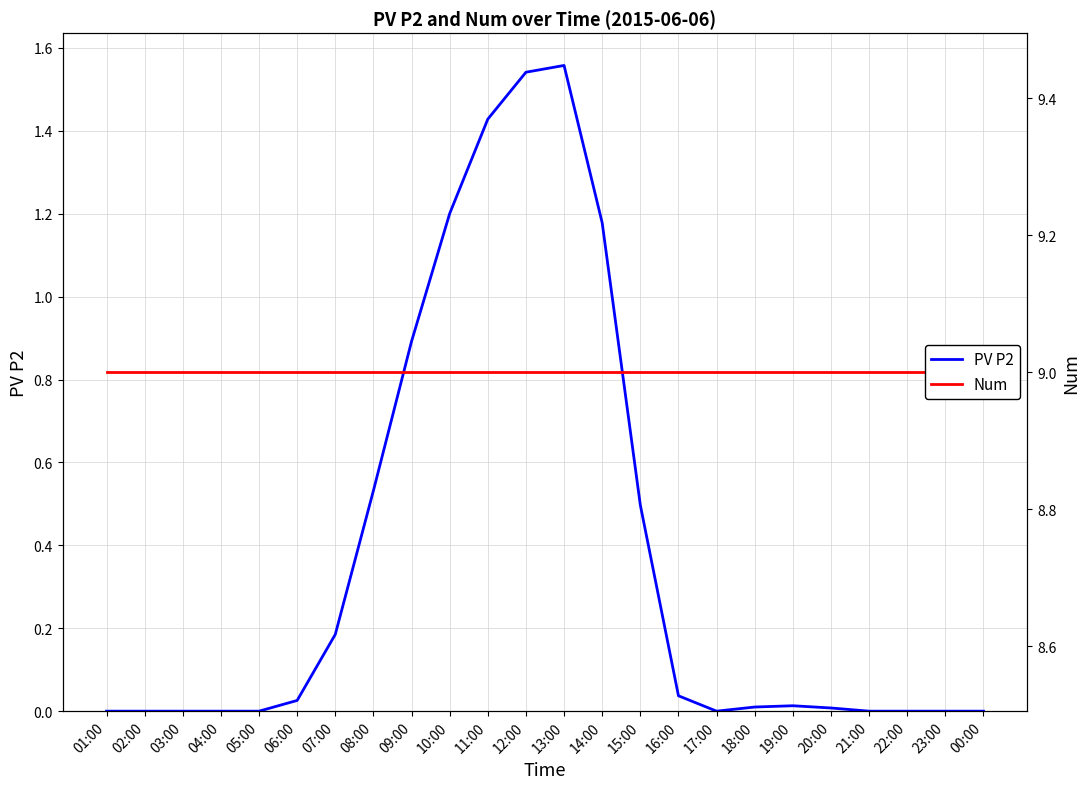

The value of Num at 05:00 is 9.0. True or false?

True